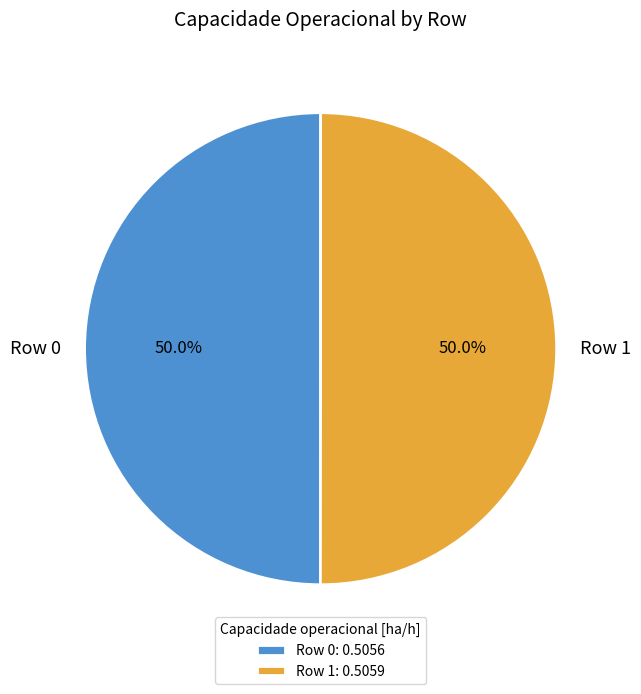

Do Row 1 and Row 0 together represent more than half of the pie?

Yes